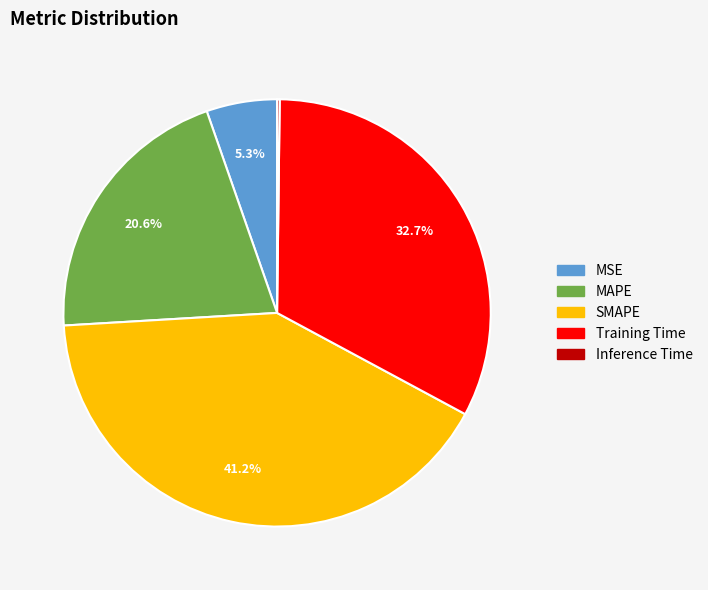

Do MSE and SMAPE together represent more than half of the pie?

No